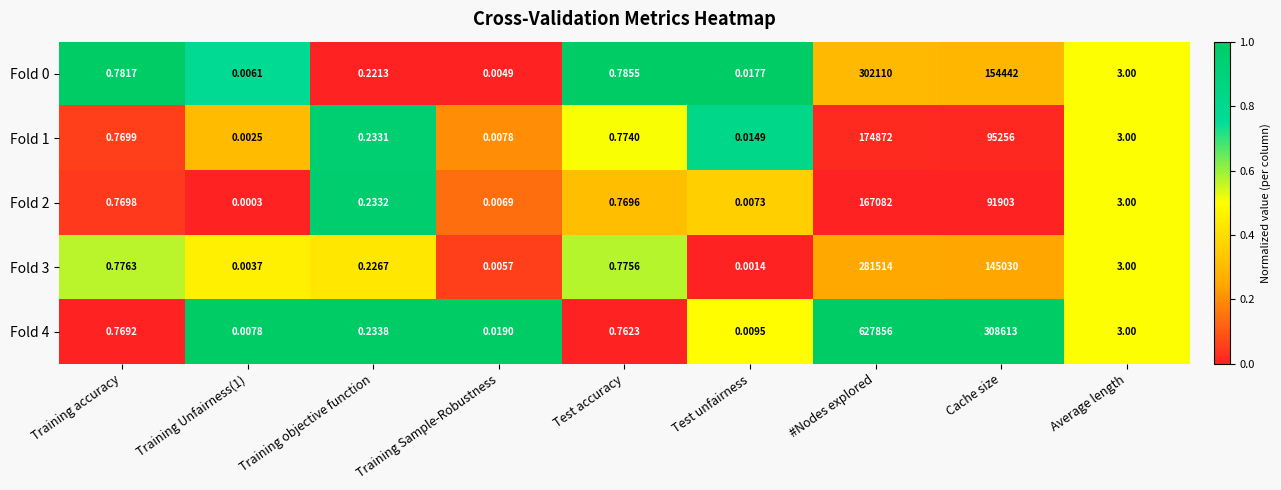

Is the value of Fold 2 at #Nodes explored greater than the value of Fold 4 at Training Sample-Robustness?

Yes